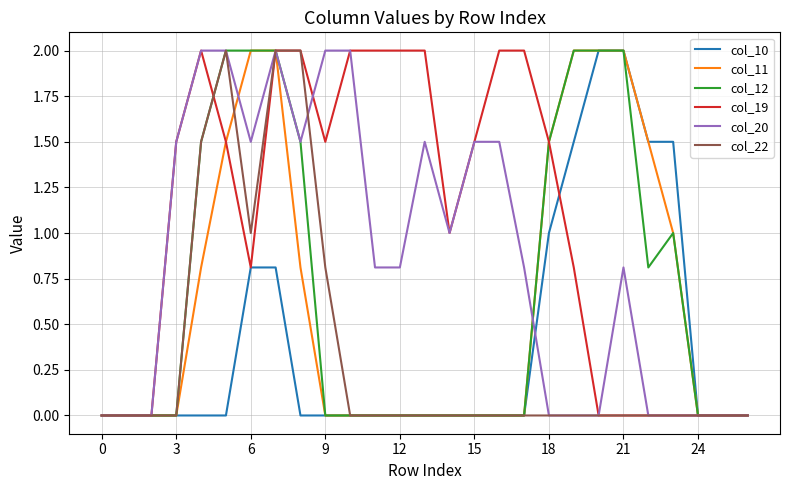

What is the maximum value for col_22?

2.0